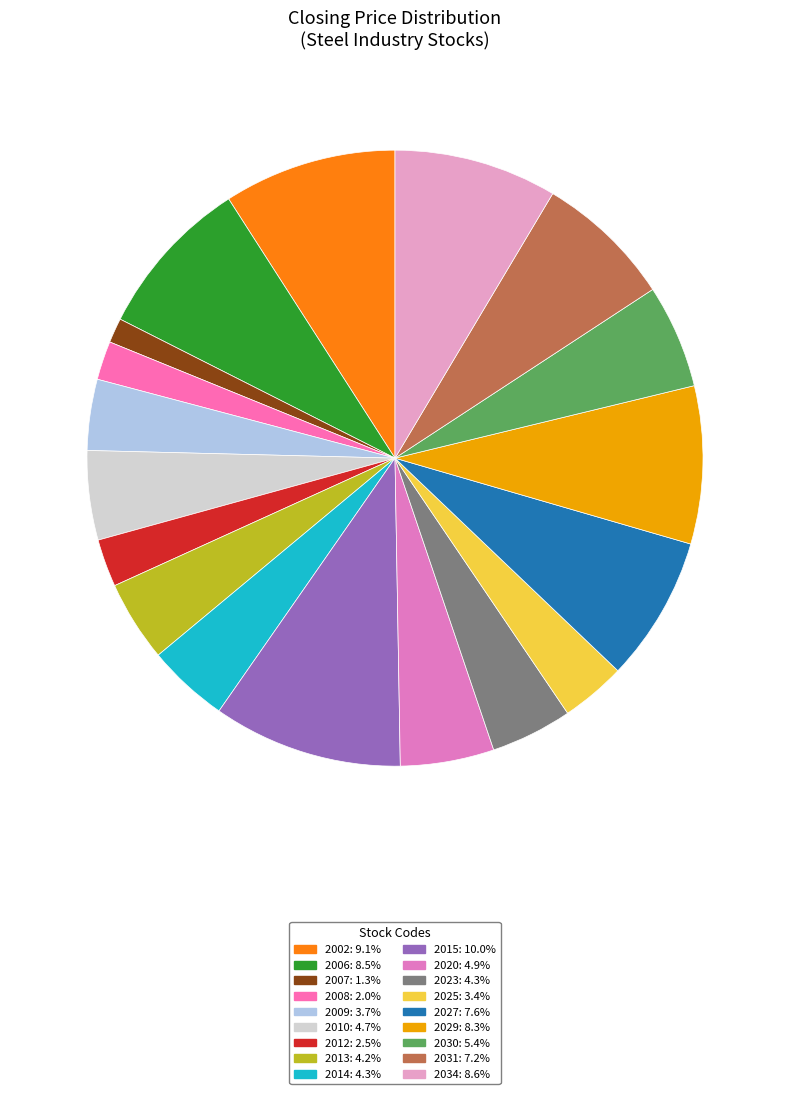

Which category has the biggest portion of the pie?

2015